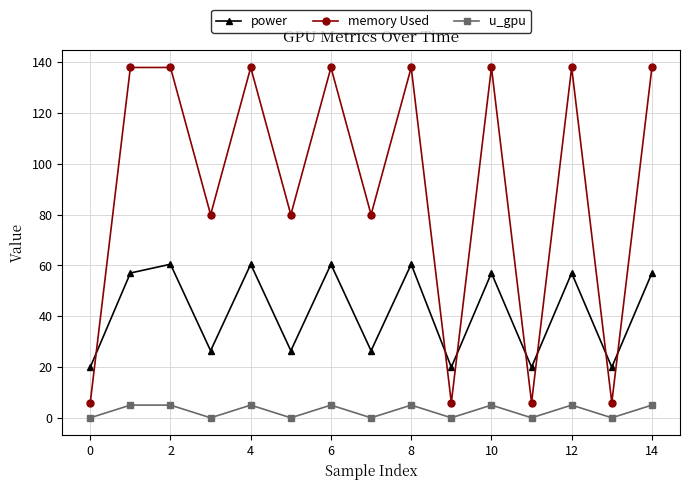

Which series has the largest range (max minus min)?

memory Used